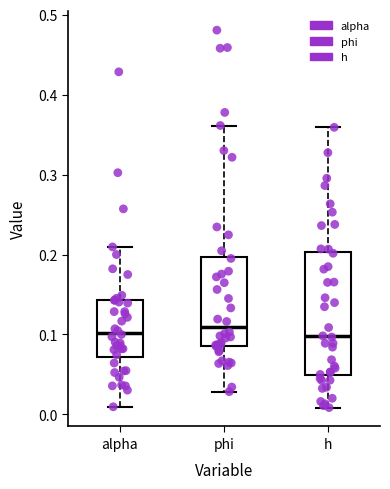

Reading left to right, transcribe this box plot: for each box, give where its median line is, the range the box spans, and where its two whiskers end, as read against the y-axis. The values are not printed on the chart, so give them approximately, as read against the axis.

alpha: median 0.10, box 0.07 to 0.14, whiskers 0.01 to 0.21
phi: median 0.11, box 0.09 to 0.20, whiskers 0.03 to 0.36
h: median 0.10, box 0.05 to 0.20, whiskers 0.01 to 0.36